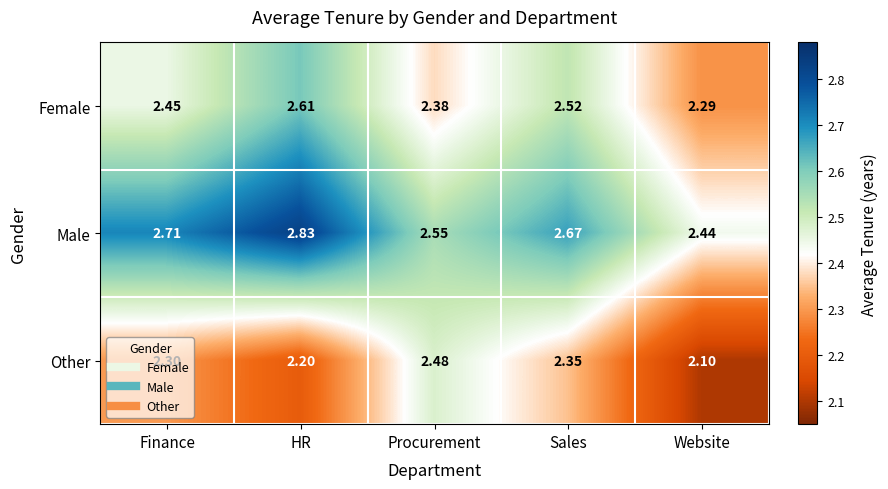

List the labels in order of Other value, largest first.

Procurement, Sales, Finance, HR, Website